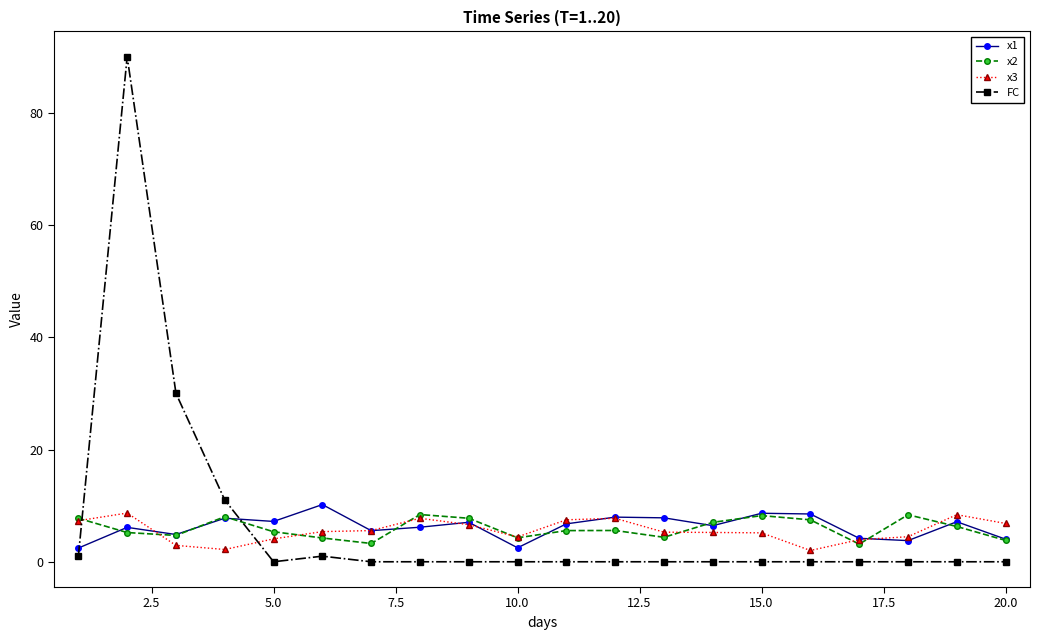

How many lines are shown in the chart?

4